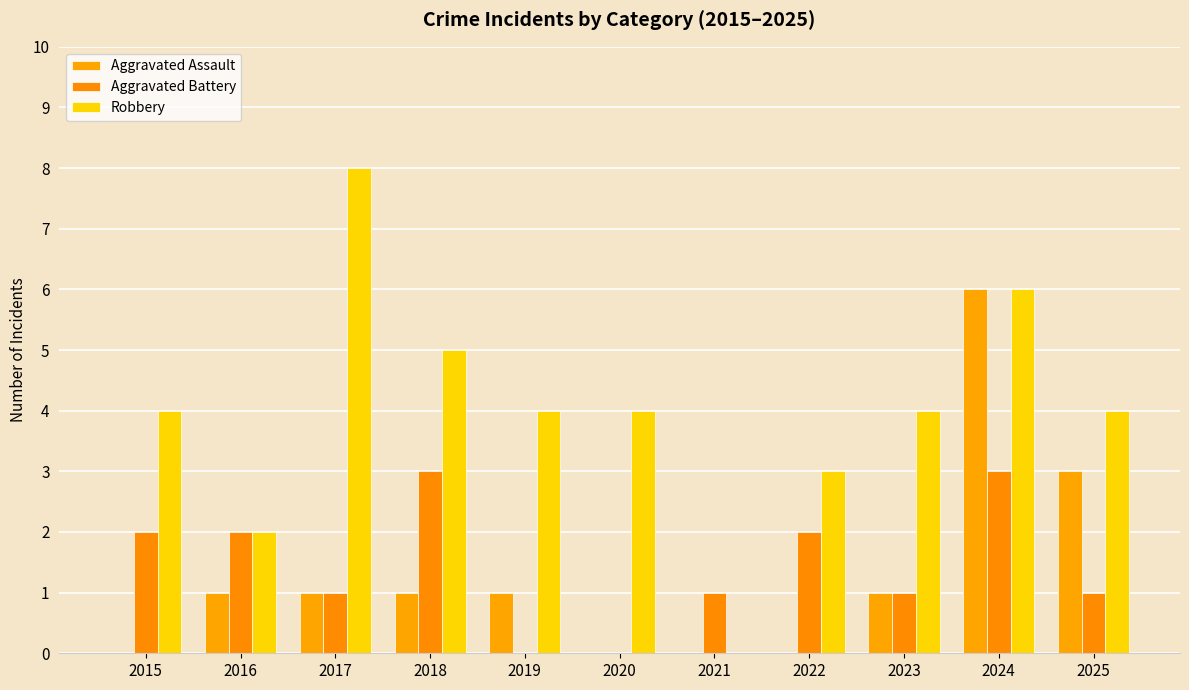

At which label does Aggravated Battery reach its peak?

2018